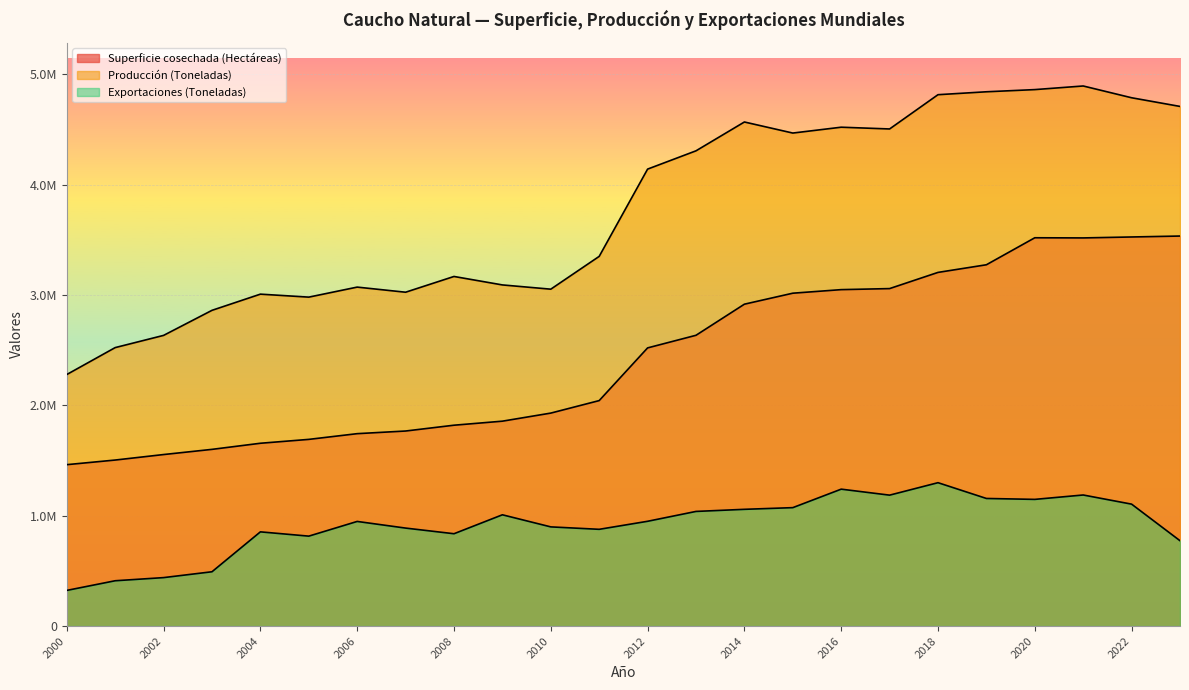

The value of Exportaciones (Toneladas) at 2008 is 836404. True or false?

True